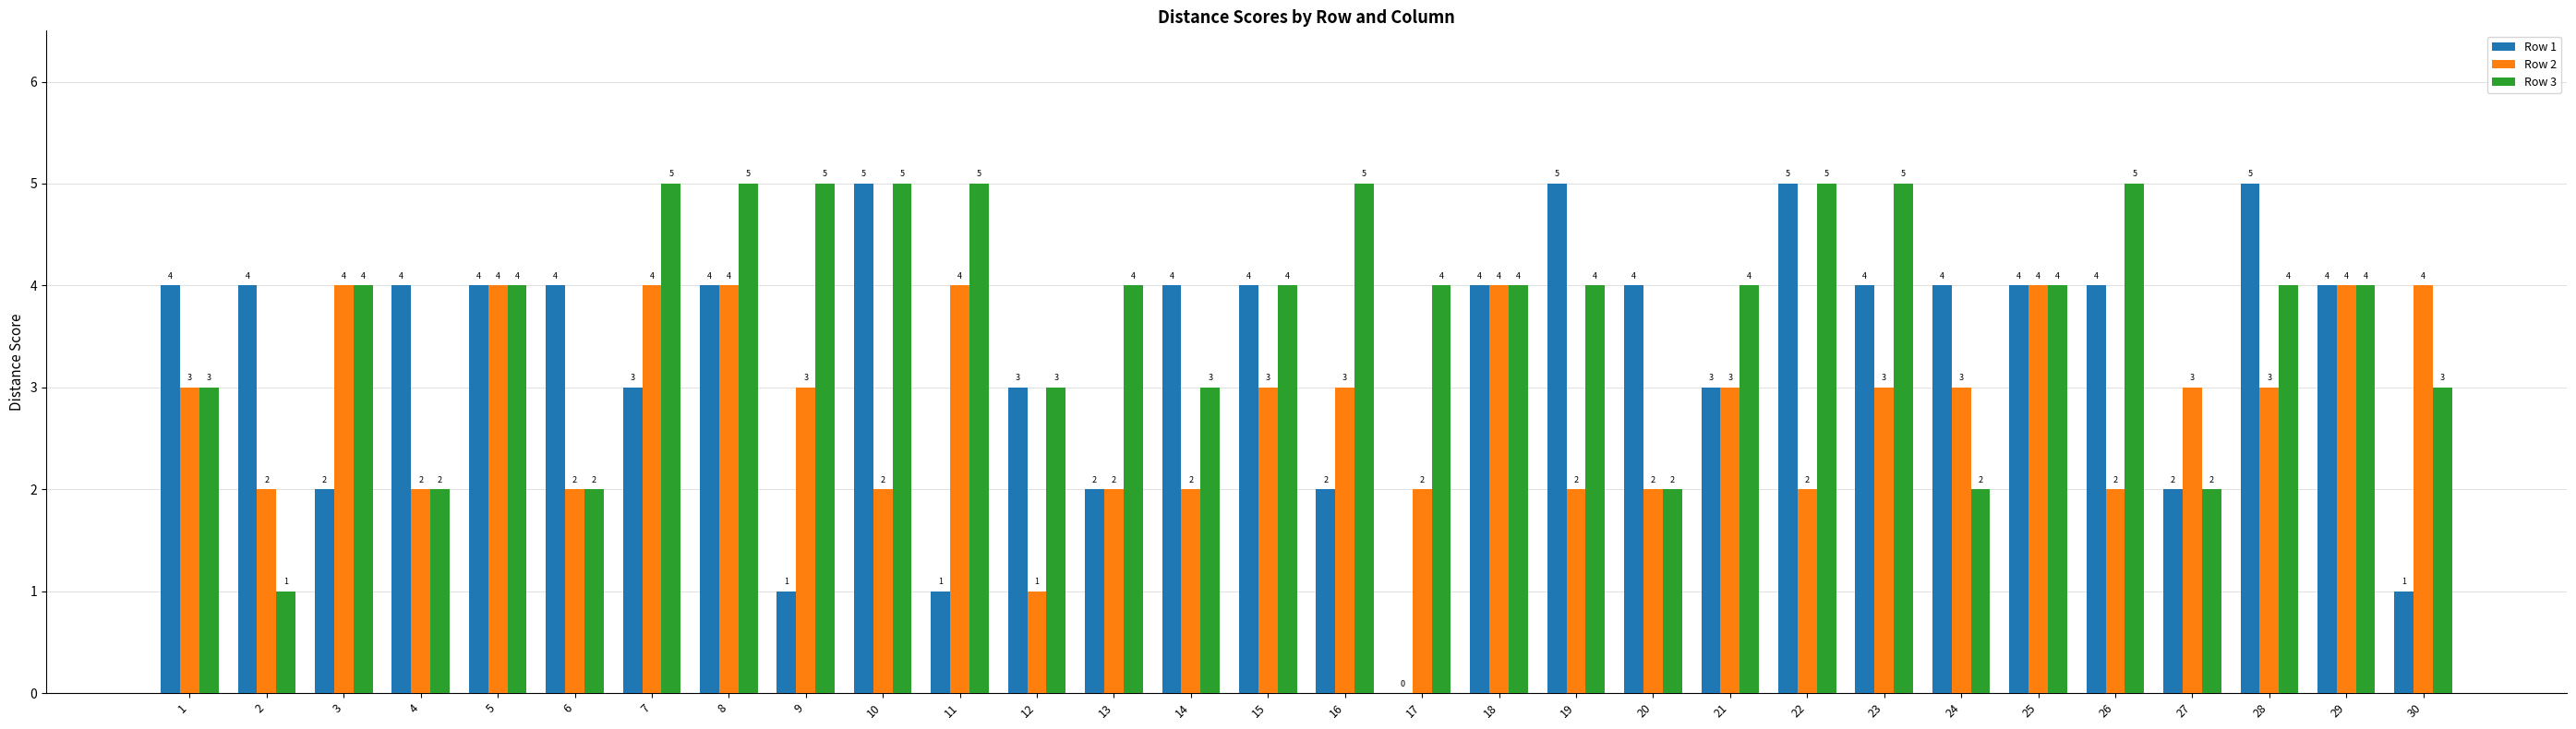

Reading left to right, extract all data points from this chart.

Row 1: 1=4	2=4	3=2	4=4	5=4	6=4	7=3	8=4	9=1	10=5	11=1	12=3	13=2	14=4	15=4	16=2	17=0	18=4	19=5	20=4	21=3	22=5	23=4	24=4	25=4	26=4	27=2	28=5	29=4	30=1
Row 2: 1=3	2=2	3=4	4=2	5=4	6=2	7=4	8=4	9=3	10=2	11=4	12=1	13=2	14=2	15=3	16=3	17=2	18=4	19=2	20=2	21=3	22=2	23=3	24=3	25=4	26=2	27=3	28=3	29=4	30=4
Row 3: 1=3	2=1	3=4	4=2	5=4	6=2	7=5	8=5	9=5	10=5	11=5	12=3	13=4	14=3	15=4	16=5	17=4	18=4	19=4	20=2	21=4	22=5	23=5	24=2	25=4	26=5	27=2	28=4	29=4	30=3